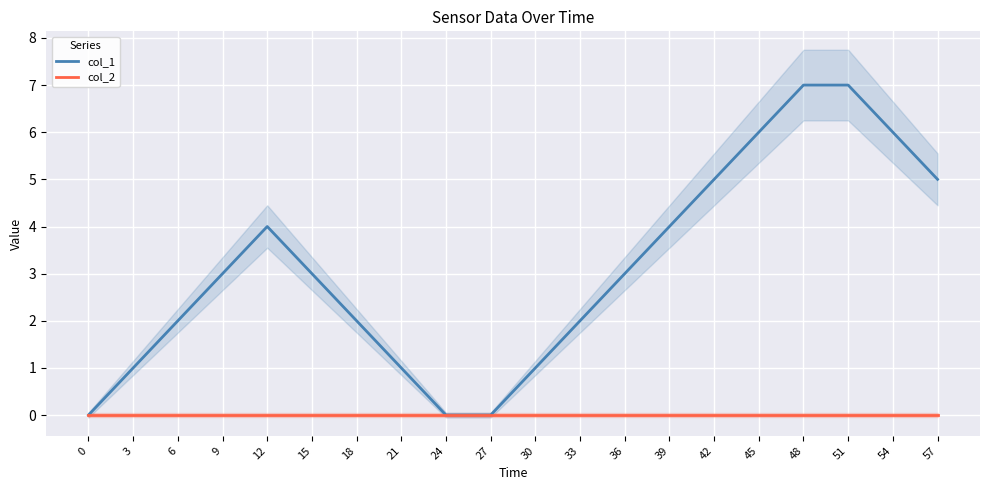

List the series in order of their peak value, lowest first.

col_2, col_1